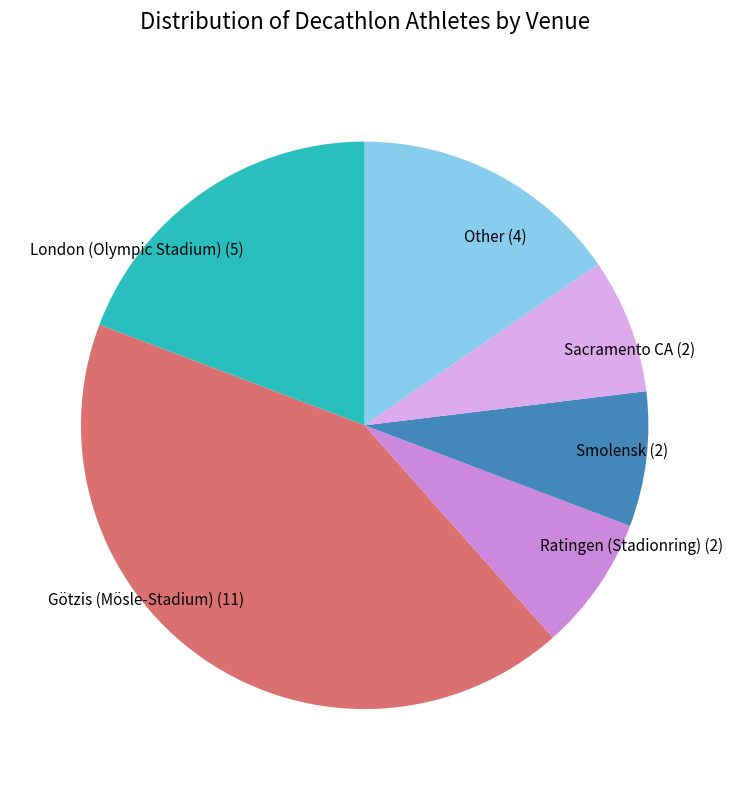

Is it true that London (Olympic Stadium) is 19% of the pie?

True